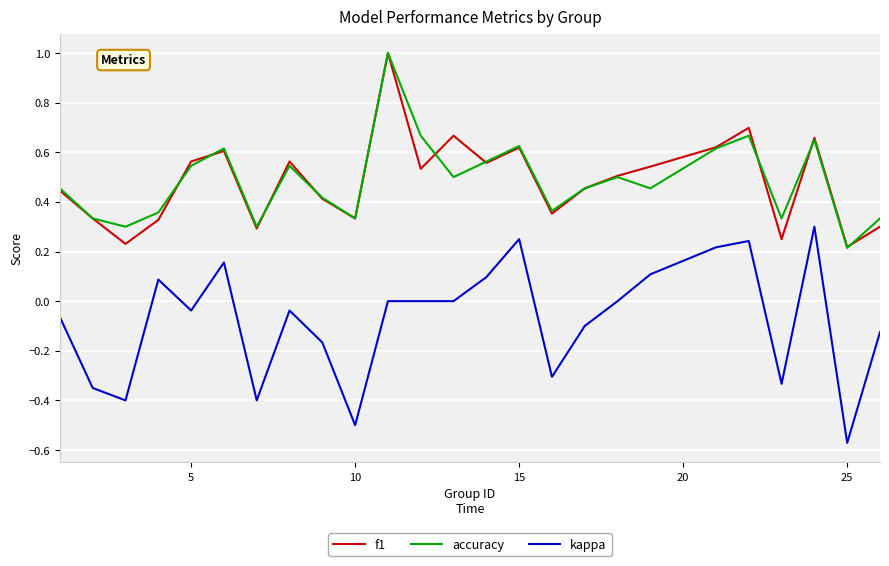

True or false: kappa and accuracy cross at least once.

False